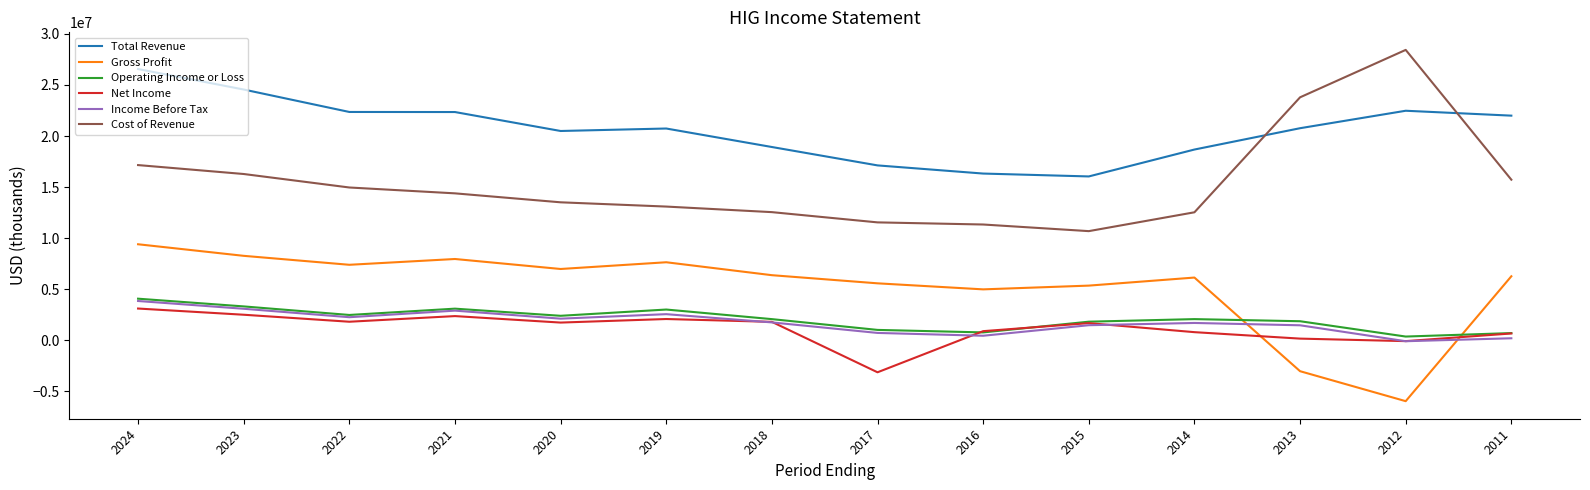

At which category does Operating Income or Loss reach its first local valley?

2022